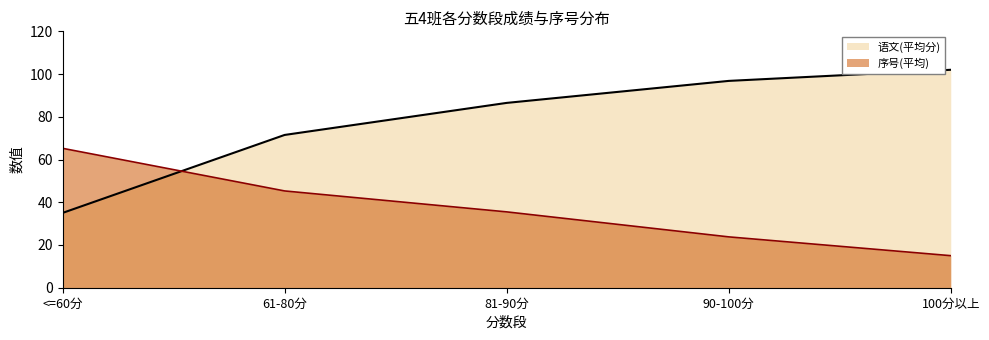

Does the chart have visible grid lines?

No